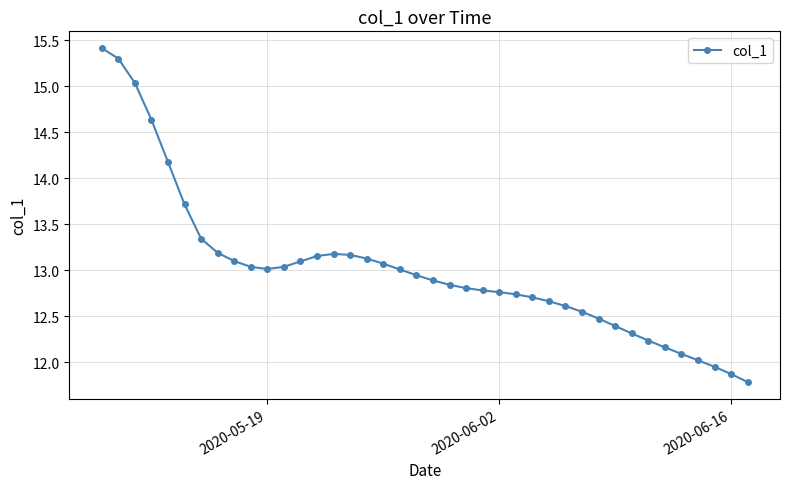

What is the difference between the maximum and second lowest values?

3.5